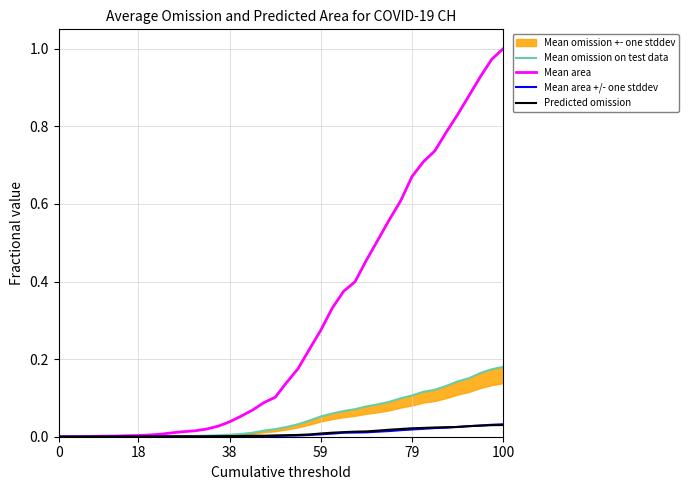

Is the value of Mean area at 100 greater than the value of Mean area +/- one stddev at 0?

Yes